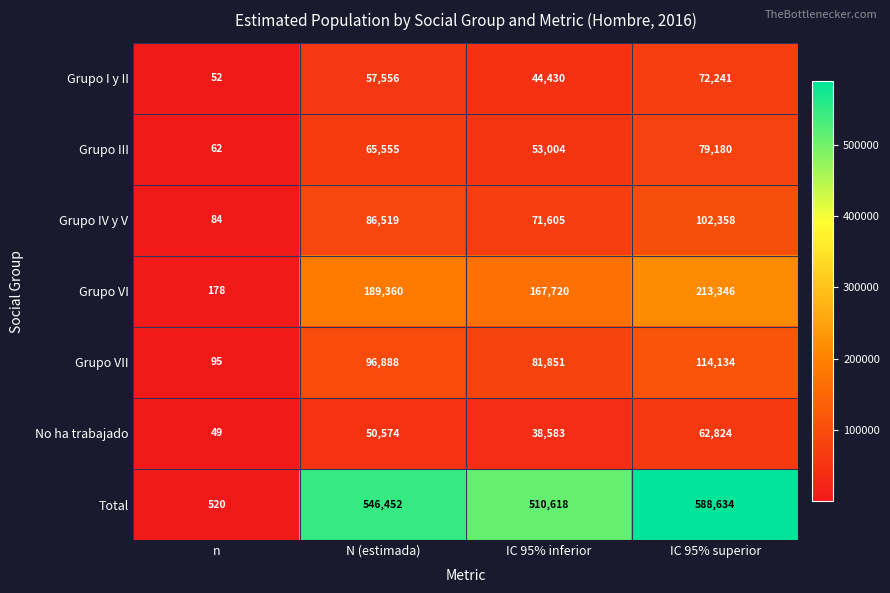

List the series in order of their peak value, lowest first.

No ha trabajado, Grupo I y II, Grupo III, Grupo IV y V, Grupo VII, Grupo VI, Total